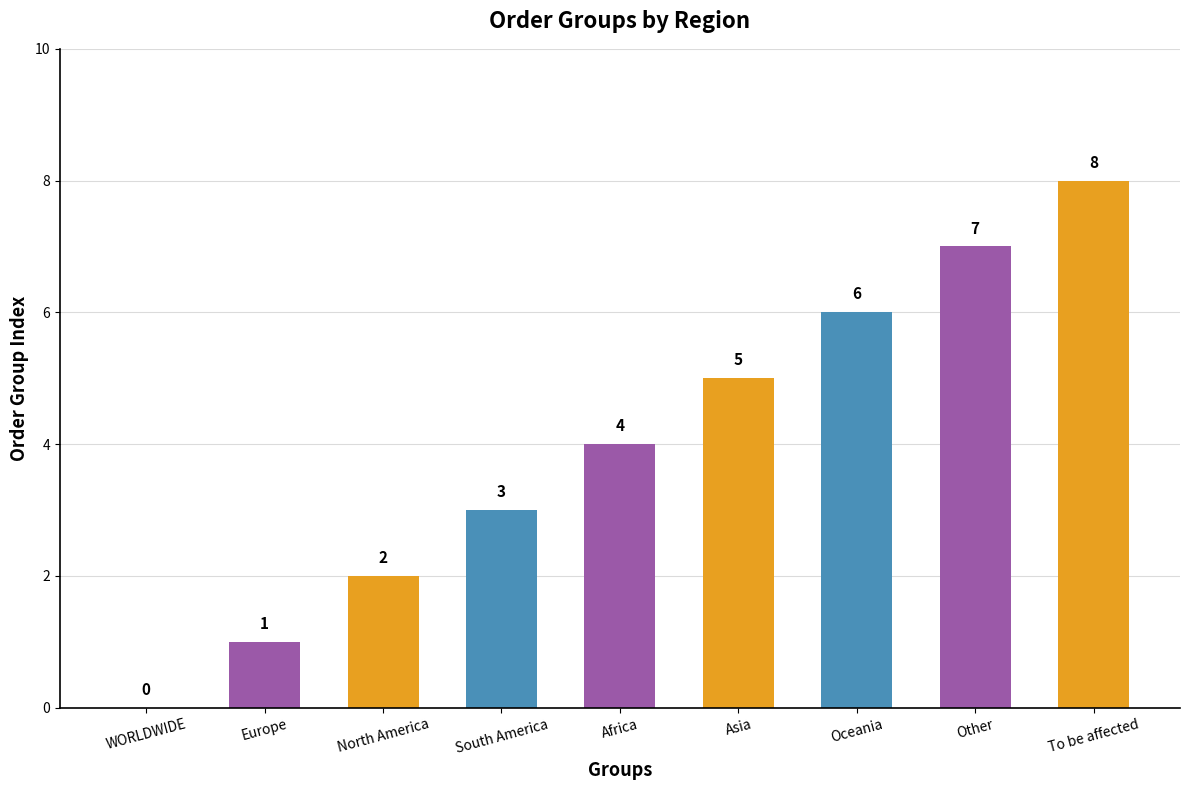

What is the greatest value displayed?

8